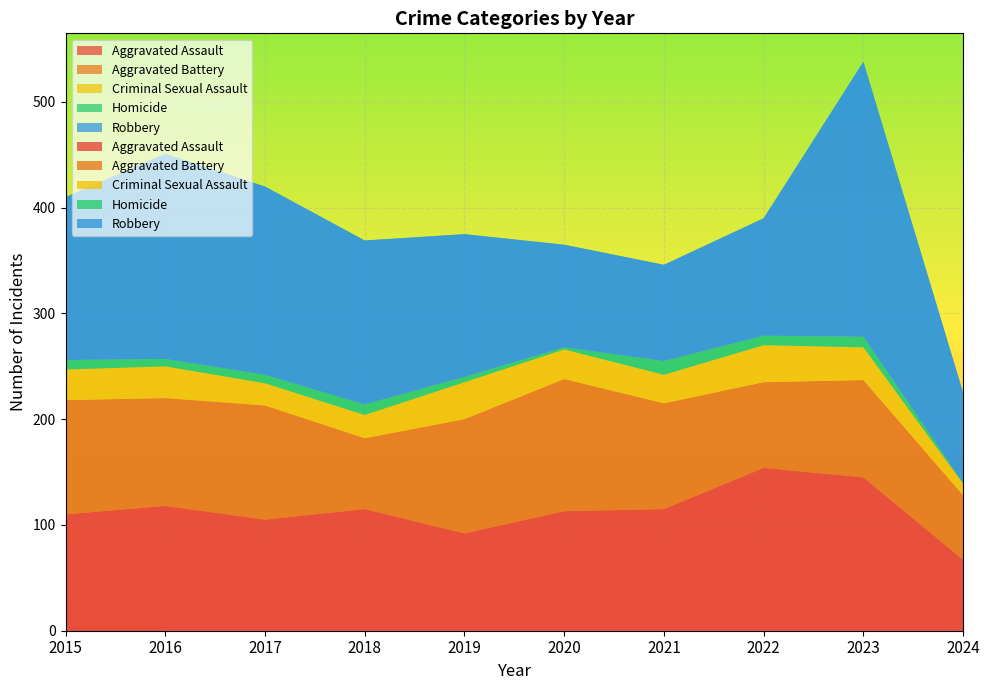

Reading left to right, transcribe all the data shown in this chart.

Aggravated Assault: 2015=110	2016=118	2017=105	2018=115	2019=92	2020=113	2021=115	2022=154	2023=145	2024=67
Aggravated Battery: 2015=108	2016=102	2017=108	2018=67	2019=108	2020=125	2021=100	2022=81	2023=92	2024=61
Criminal Sexual Assault: 2015=29	2016=30	2017=21	2018=22	2019=35	2020=28	2021=27	2022=35	2023=31	2024=11
Homicide: 2015=9	2016=7	2017=8	2018=10	2019=5	2020=2	2021=13	2022=9	2023=10	2024=1
Robbery: 2015=154	2016=194	2017=178	2018=155	2019=135	2020=97	2021=91	2022=111	2023=260	2024=85